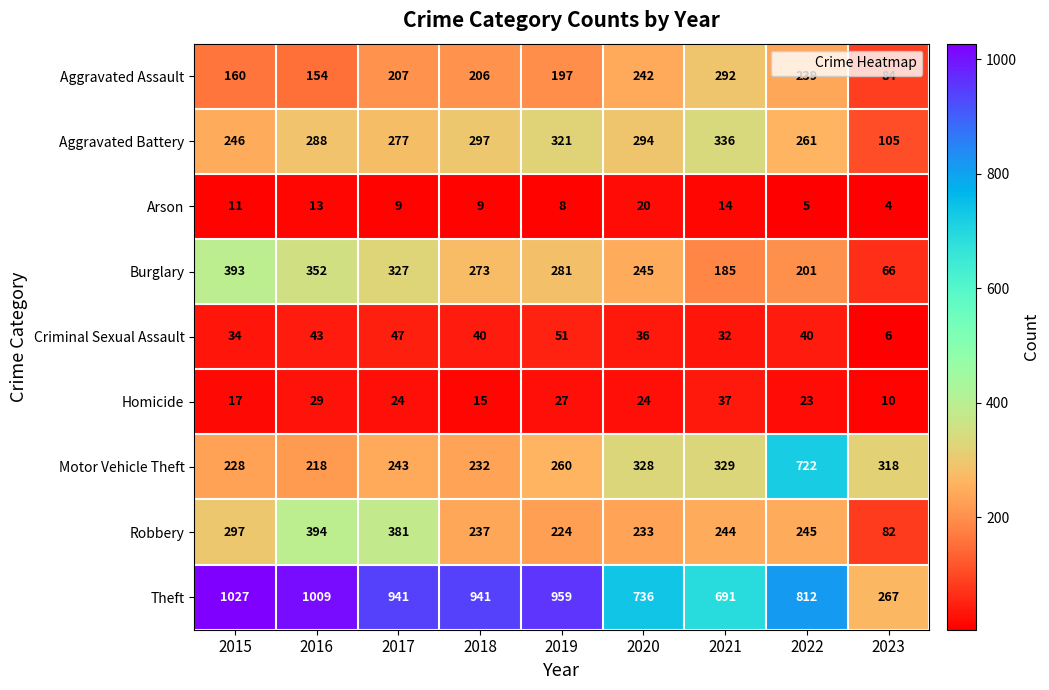

What is the total value across all series at 2019?

2328